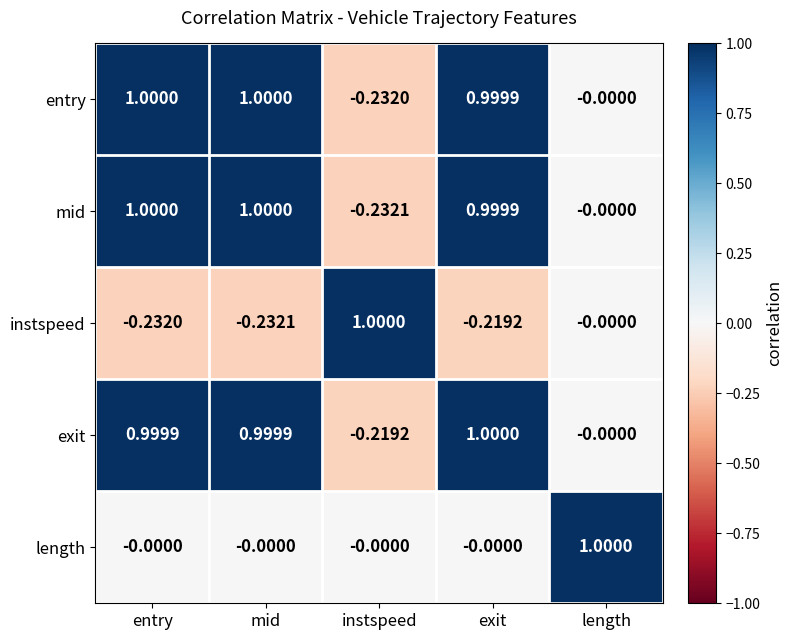

At which category is the sum across all series the highest?

exit